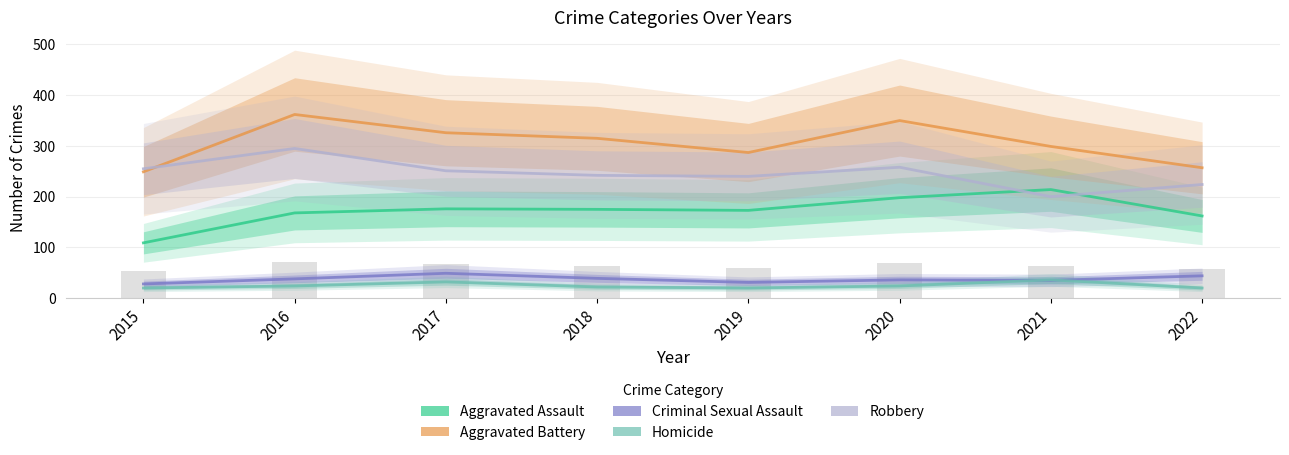

Which series changed the most between 2015 and 2018?

Aggravated Assault